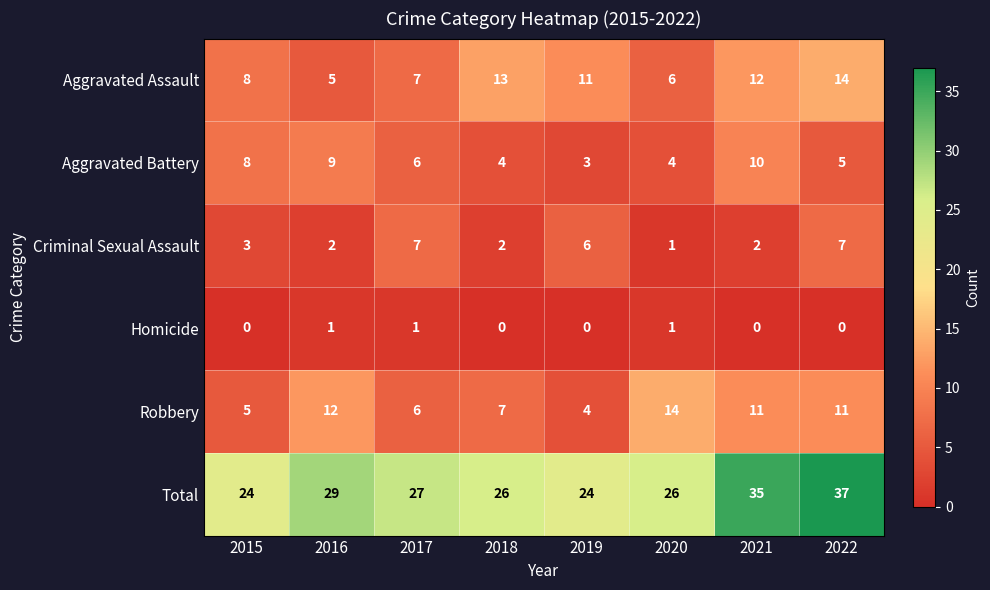

At which category is the sum across all series the highest?

2022